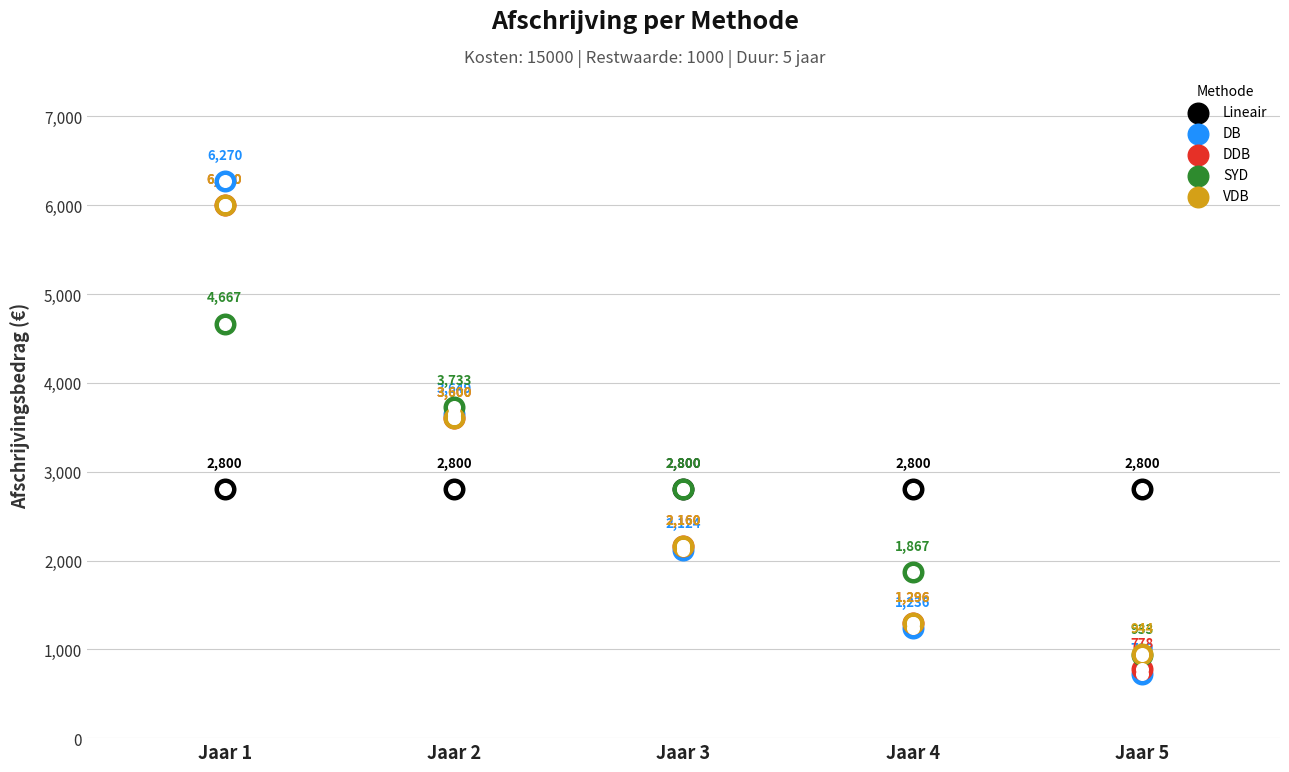

At which category is the sum across all series the highest?

Jaar 1